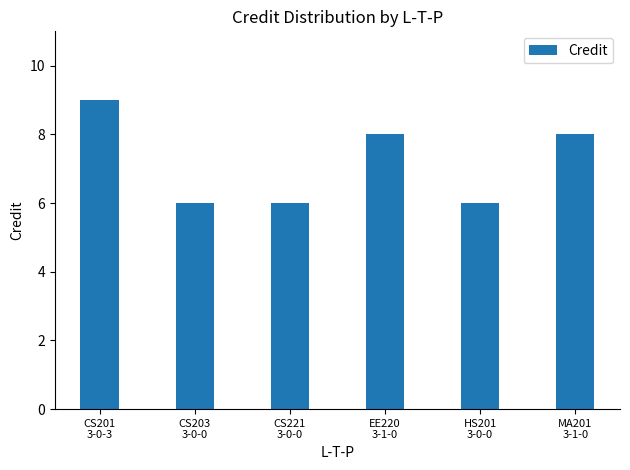

What is the minimum value shown in the chart?

6